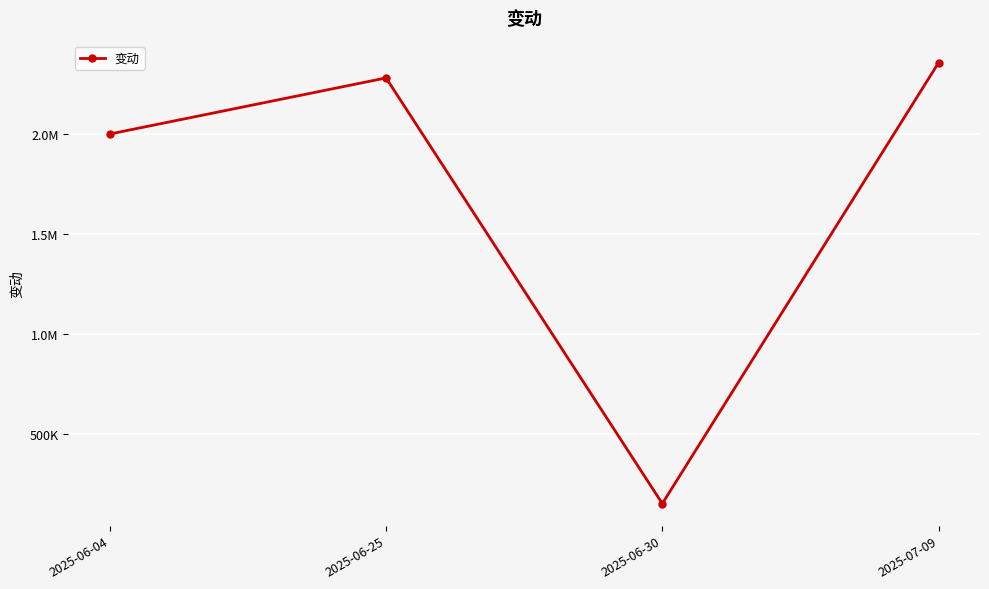

Is this an area chart (filled region under the line)?

No